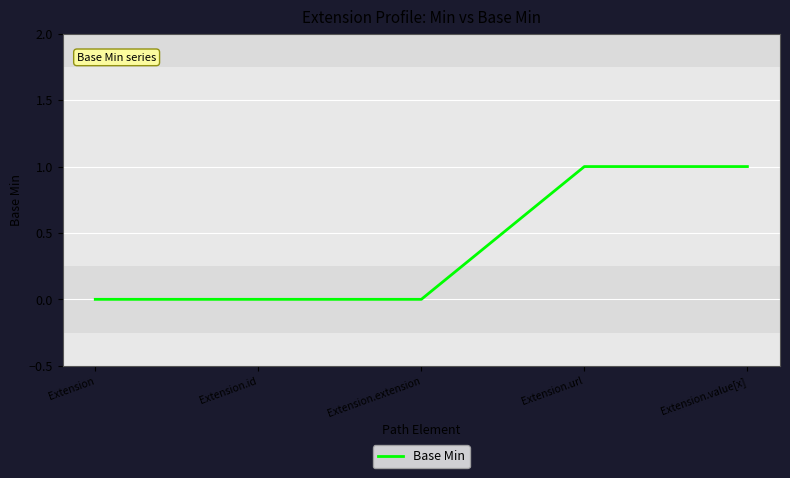

What is the change in value from Extension.extension to Extension.value[x]?

+1